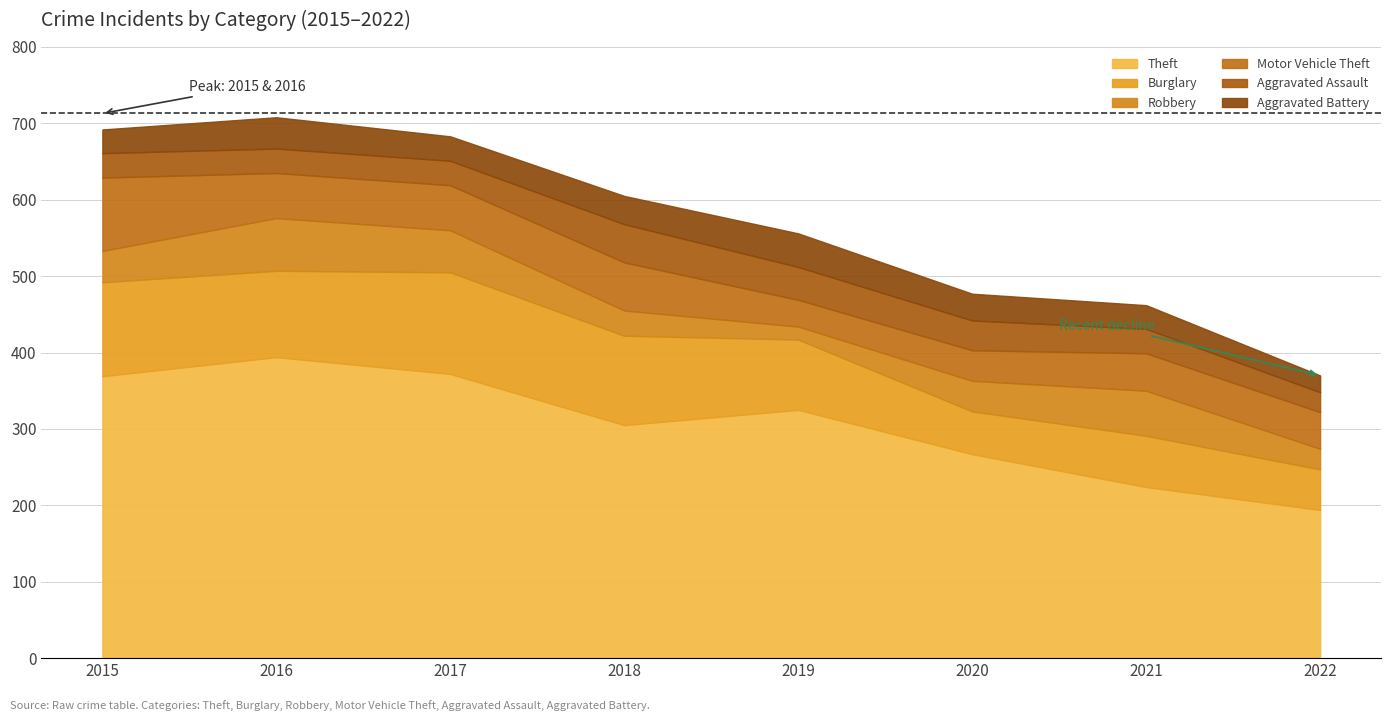

True or false: Burglary and Aggravated Assault intersect in this chart.

False